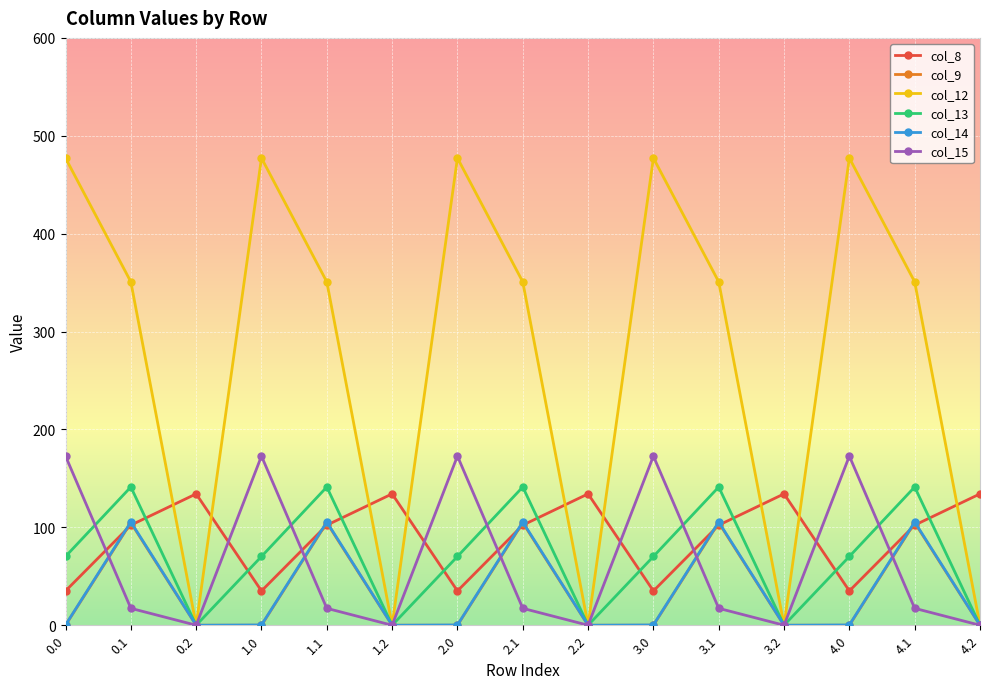

At how many categories does at least one series exceed 187?

10